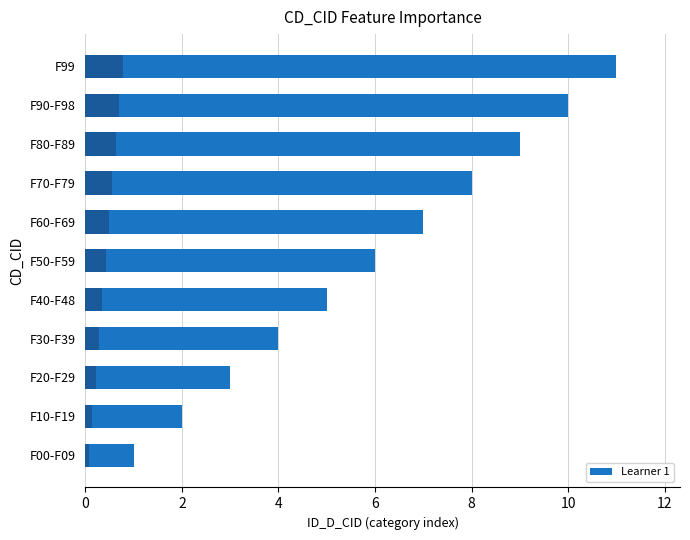

What is the minimum value shown in the chart?

1